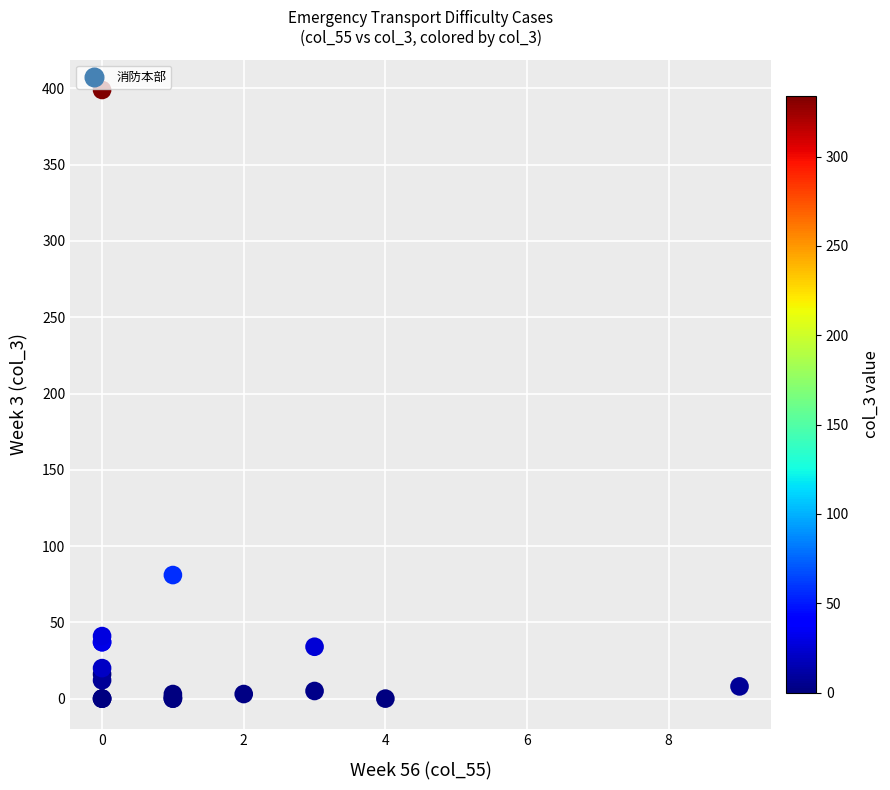

What Y value in the scatter plot is closest to 199?

81